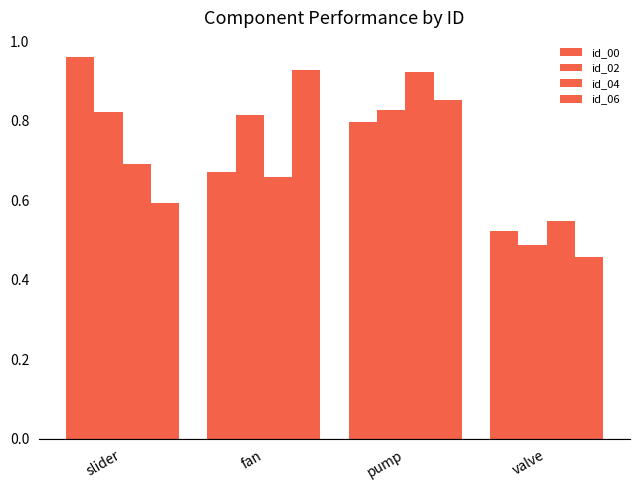

Reading left to right, extract all data points from this chart.

id_00: 1.0	0.7	0.8	0.5
id_02: 0.8	0.8	0.8	0.5
id_04: 0.7	0.7	0.9	0.5
id_06: 0.6	0.9	0.9	0.5